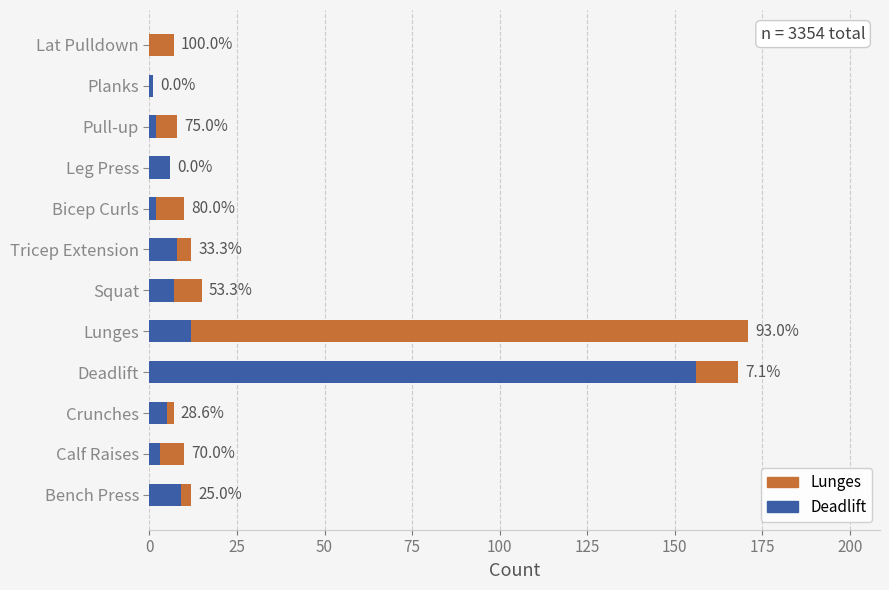

What are all the series names shown in the legend?

Lunges, Deadlift